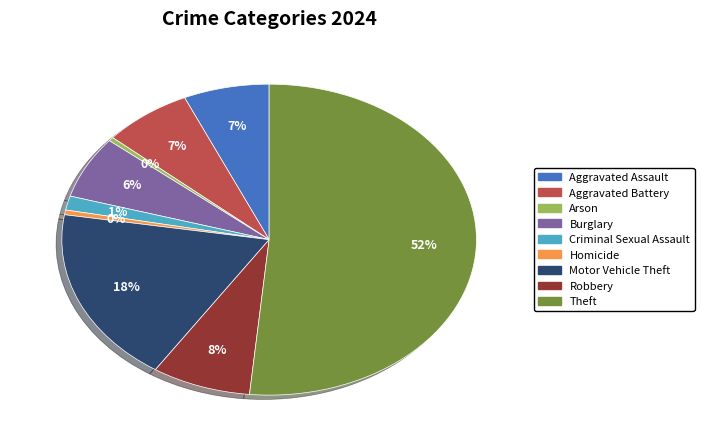

What is the largest slice in the pie chart?

Theft